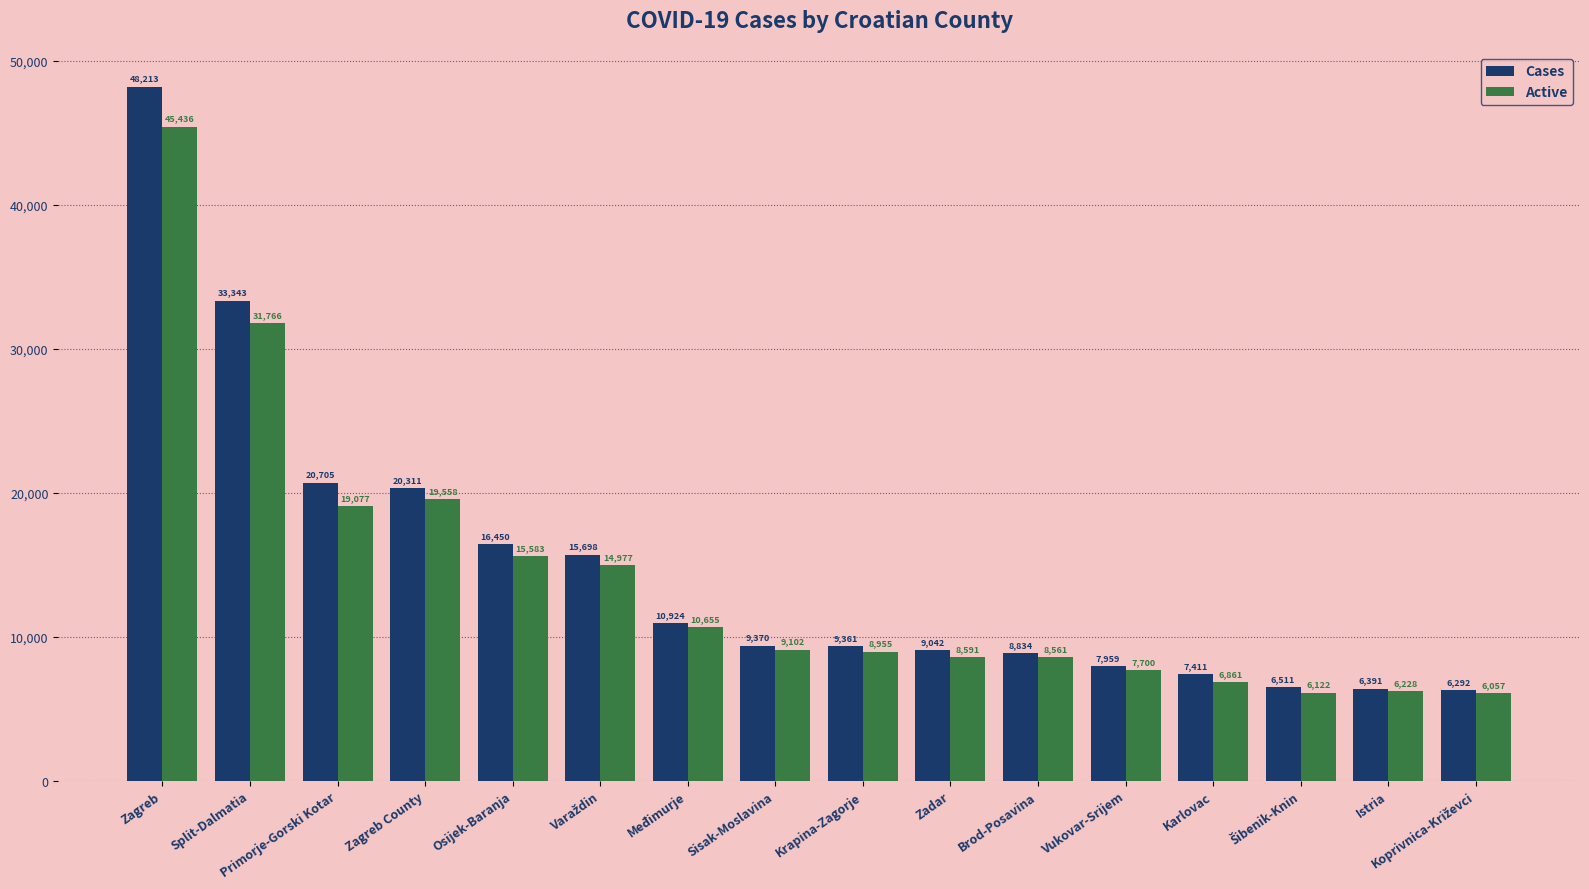

What value does the Cases series have at Zagreb County?

20311